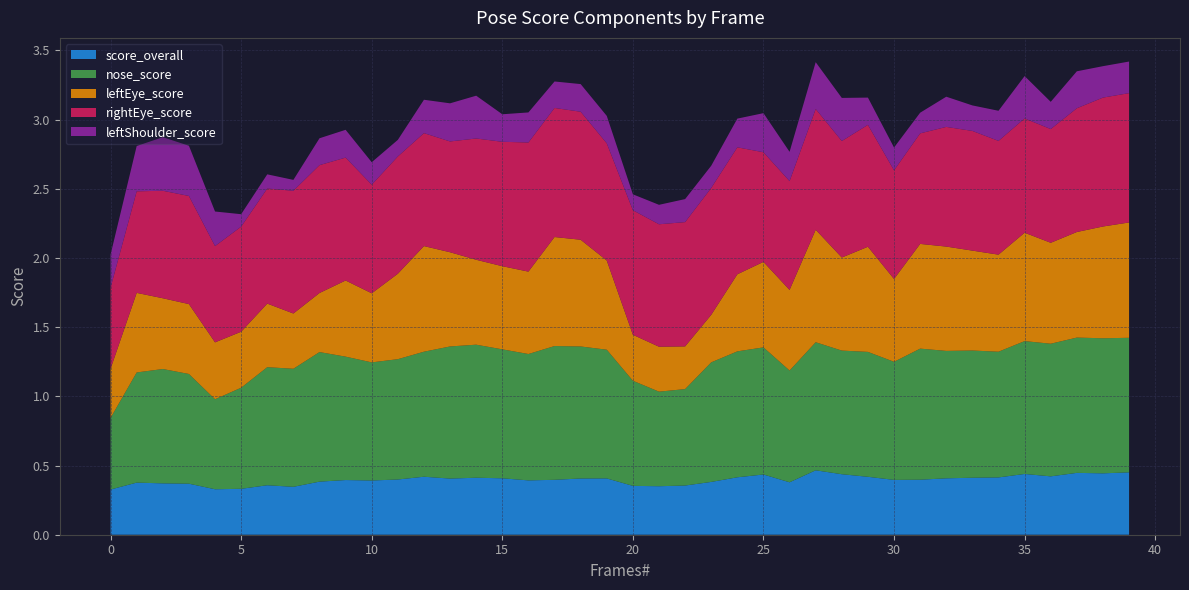

Reading right to left, extract all data points from this chart.

score_overall: 39=0.5	38=0.4	37=0.4	36=0.4	35=0.4	34=0.4	33=0.4	32=0.4	31=0.4	30=0.4	29=0.4	28=0.4	27=0.5	26=0.4	25=0.4	24=0.4	23=0.4	22=0.4	21=0.4	20=0.4	19=0.4	18=0.4	17=0.4	16=0.4	15=0.4	14=0.4	13=0.4	12=0.4	11=0.4	10=0.4	9=0.4	8=0.4	7=0.3	6=0.4	5=0.3	4=0.3	3=0.4	2=0.4	1=0.4	0=0.3
nose_score: 39=1.0	38=1.0	37=1.0	36=1.0	35=1.0	34=0.9	33=0.9	32=0.9	31=0.9	30=0.9	29=0.9	28=0.9	27=0.9	26=0.8	25=0.9	24=0.9	23=0.9	22=0.7	21=0.7	20=0.8	19=0.9	18=1.0	17=1.0	16=0.9	15=0.9	14=1.0	13=1.0	12=0.9	11=0.9	10=0.9	9=0.9	8=0.9	7=0.9	6=0.9	5=0.7	4=0.7	3=0.8	2=0.8	1=0.8	0=0.5
leftEye_score: 39=0.8	38=0.8	37=0.8	36=0.7	35=0.8	34=0.7	33=0.7	32=0.8	31=0.8	30=0.6	29=0.8	28=0.7	27=0.8	26=0.6	25=0.6	24=0.6	23=0.3	22=0.3	21=0.3	20=0.3	19=0.6	18=0.8	17=0.8	16=0.6	15=0.6	14=0.6	13=0.7	12=0.8	11=0.6	10=0.5	9=0.6	8=0.4	7=0.4	6=0.5	5=0.4	4=0.4	3=0.5	2=0.5	1=0.6	0=0.4
rightEye_score: 39=0.9	38=0.9	37=0.9	36=0.8	35=0.8	34=0.8	33=0.9	32=0.9	31=0.8	30=0.8	29=0.9	28=0.8	27=0.9	26=0.8	25=0.8	24=0.9	23=0.9	22=0.9	21=0.9	20=0.9	19=0.8	18=0.9	17=0.9	16=0.9	15=0.9	14=0.9	13=0.8	12=0.8	11=0.8	10=0.8	9=0.9	8=0.9	7=0.9	6=0.8	5=0.8	4=0.7	3=0.8	2=0.8	1=0.7	0=0.6
leftShoulder_score: 39=0.2	38=0.2	37=0.3	36=0.2	35=0.3	34=0.2	33=0.2	32=0.2	31=0.1	30=0.2	29=0.2	28=0.3	27=0.3	26=0.2	25=0.3	24=0.2	23=0.2	22=0.2	21=0.1	20=0.1	19=0.2	18=0.2	17=0.2	16=0.2	15=0.2	14=0.3	13=0.3	12=0.2	11=0.1	10=0.2	9=0.2	8=0.2	7=0.1	6=0.1	5=0.1	4=0.2	3=0.4	2=0.4	1=0.3	0=0.2